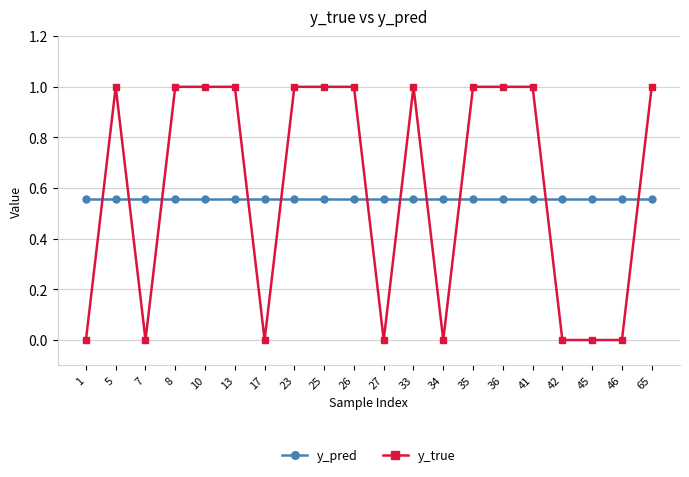

Rank the series at 1 from highest to lowest value.

y_pred, y_true